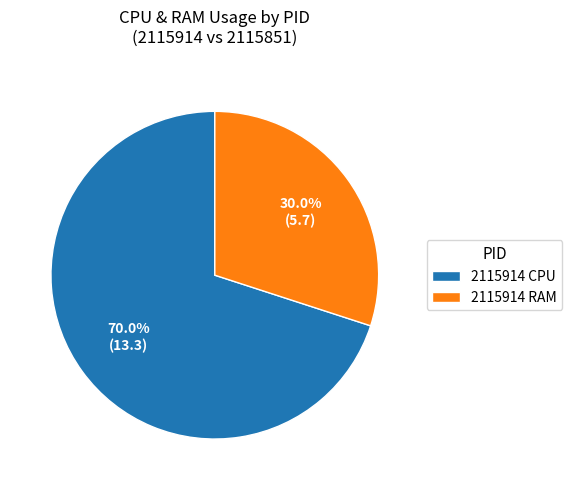

Count the number of slices in the pie.

2